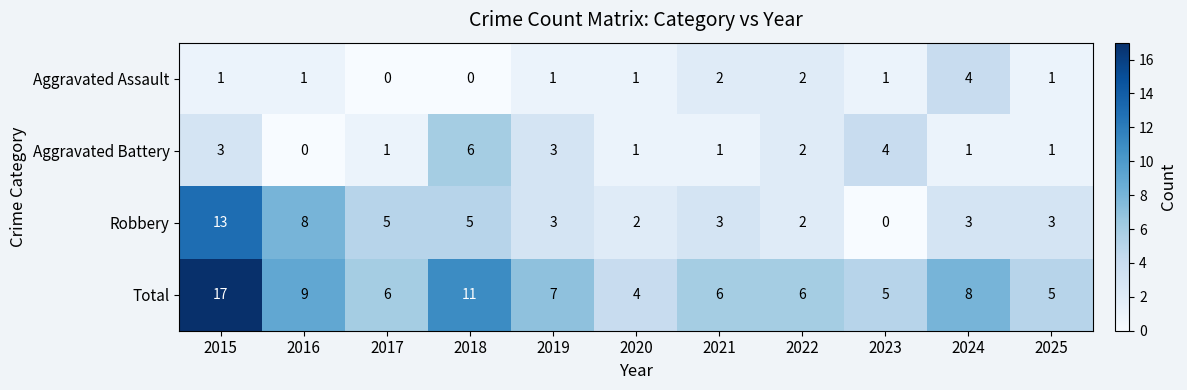

Between 2018 and 2022, which series saw the biggest shift?

Total